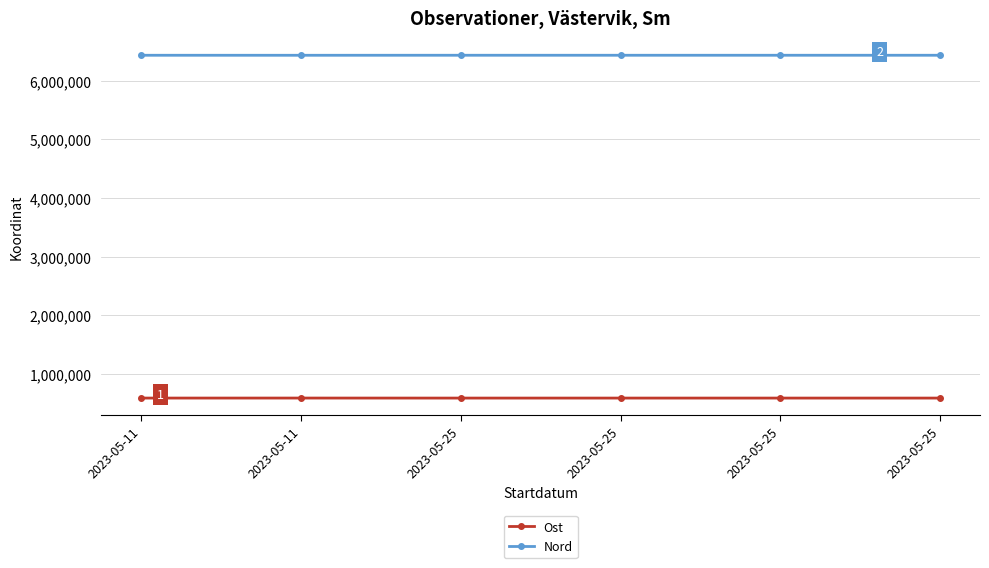

At which category does the chart reach its peak across all series?

2023-05-25